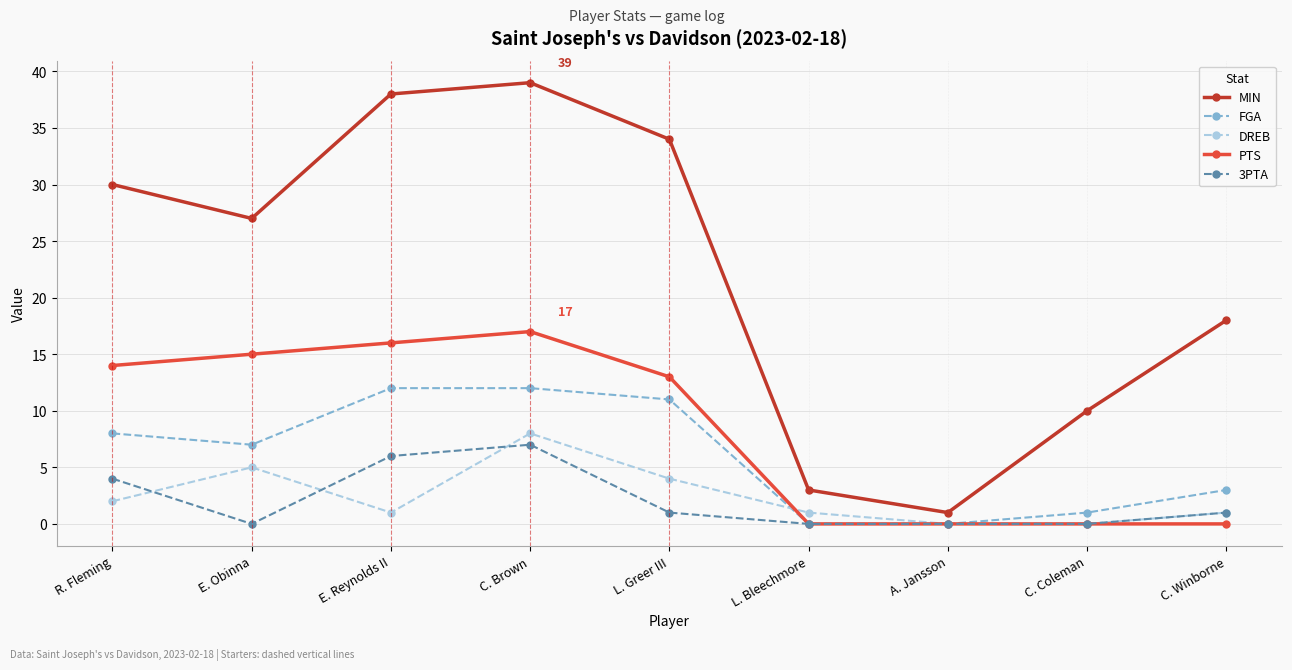

Rank the series by their maximum value, from lowest to highest.

3PTA, DREB, FGA, PTS, MIN